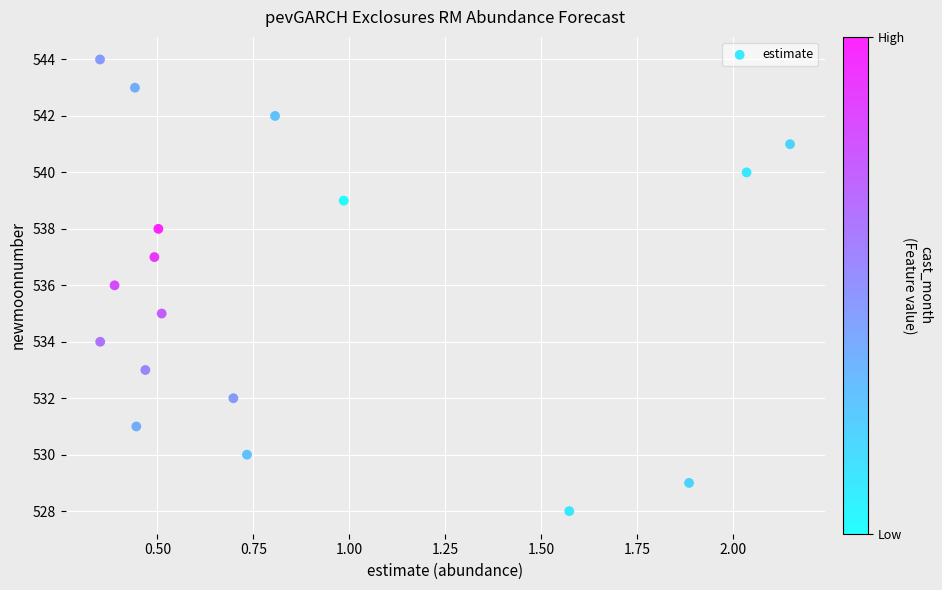

What is the range of Y values (max minus min)?

16